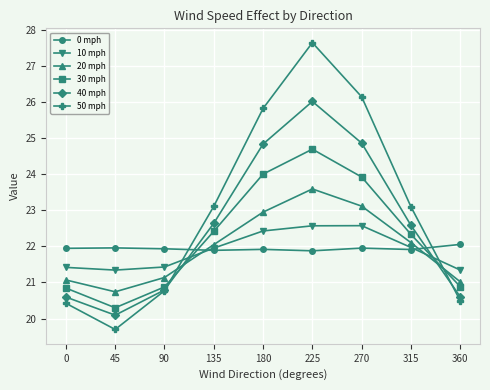

At which label does 40 mph reach its peak?

225